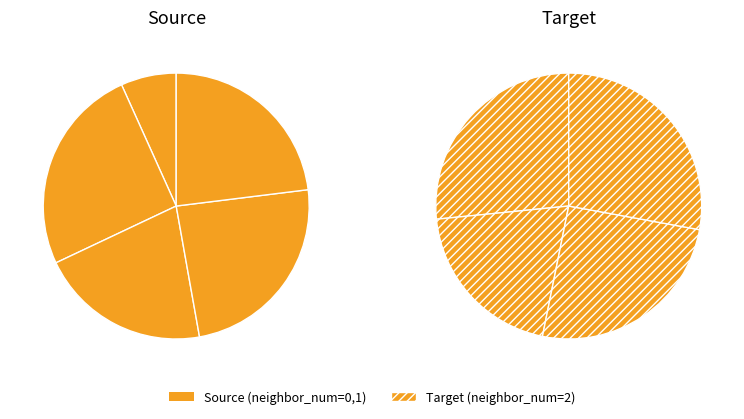

Combined, what portion of the pie is O1 (isite=86) and O1 (isite=90)?

40.5%